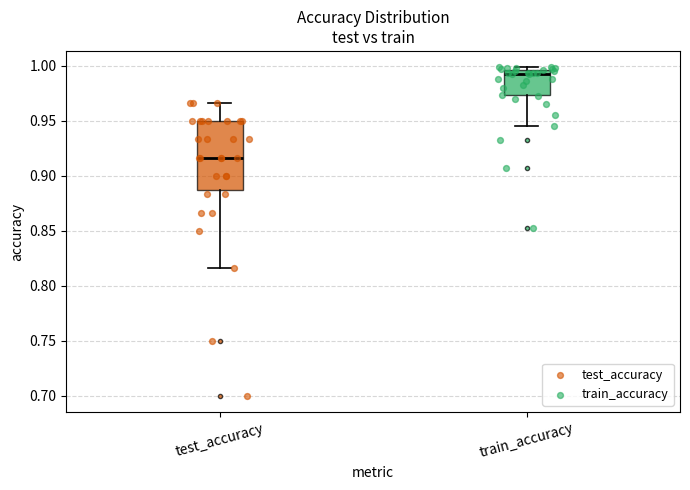

Where does the median line of the box for test_accuracy sit on the y-axis? The values are not printed on the chart, so give them approximately, as read against the axis.

0.915